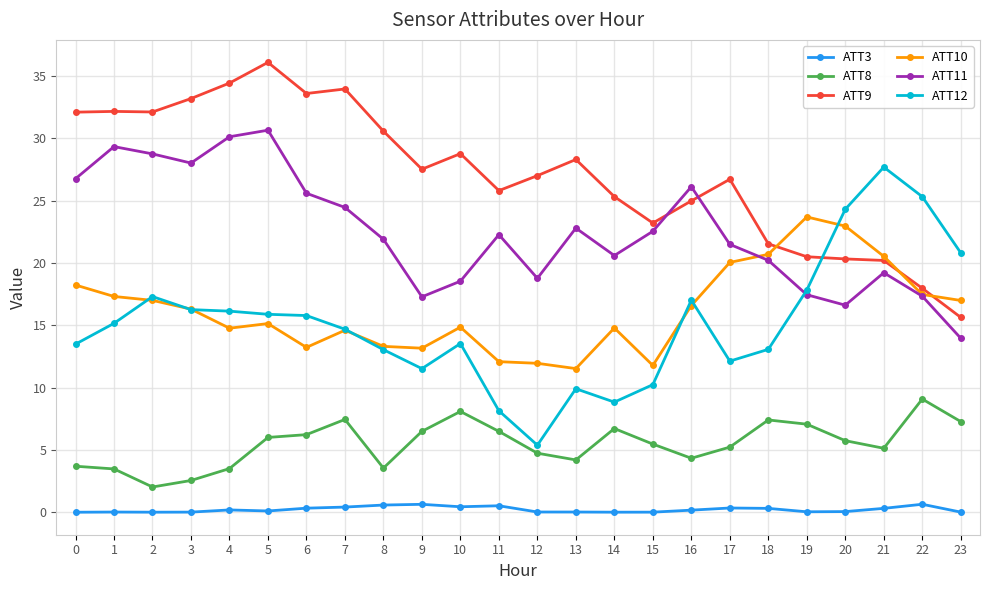

At which category is the sum across all series the highest?

5